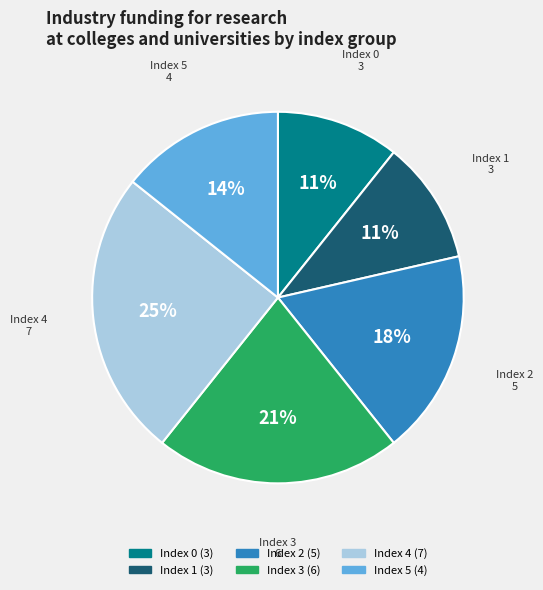

What is the ratio of the value at Index 5 to the value at Index 0?

1.3